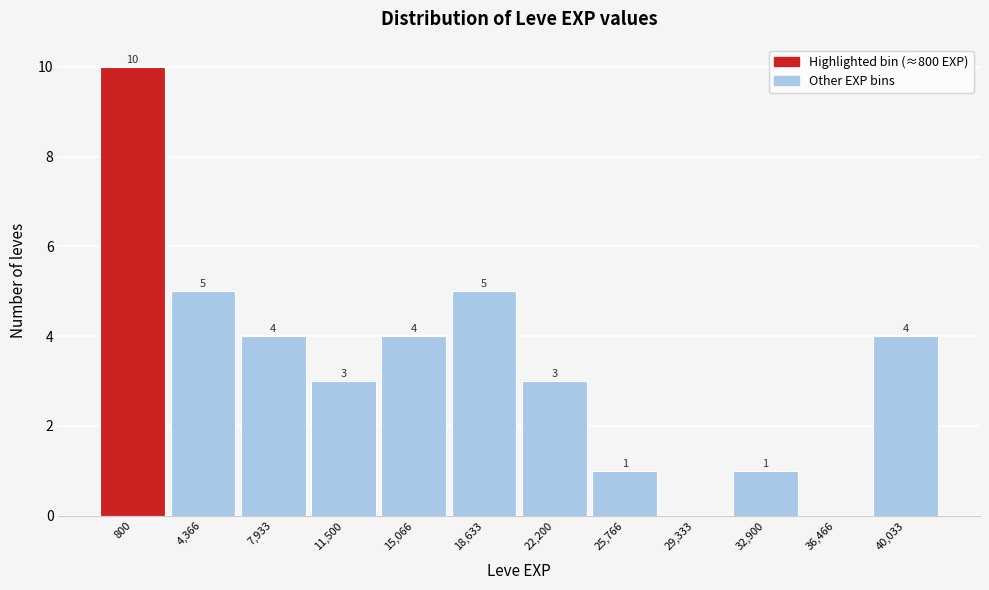

Reading left to right, extract all data points from this chart.

800=10	4,366=5	7,933=4	11,500=3	15,066=4	18,633=5	22,200=3	25,766=1	29,333=0	32,900=1	36,466=0	40,033=4